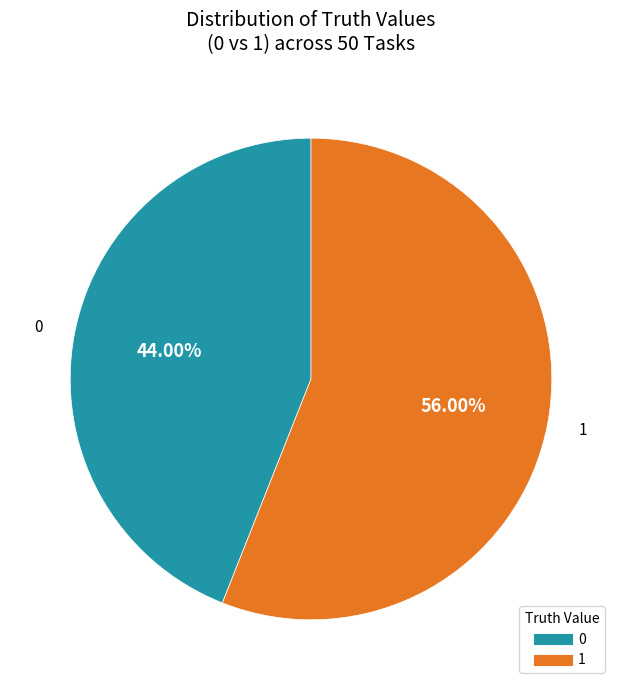

True or false: 0 accounts for 38% of the total.

False